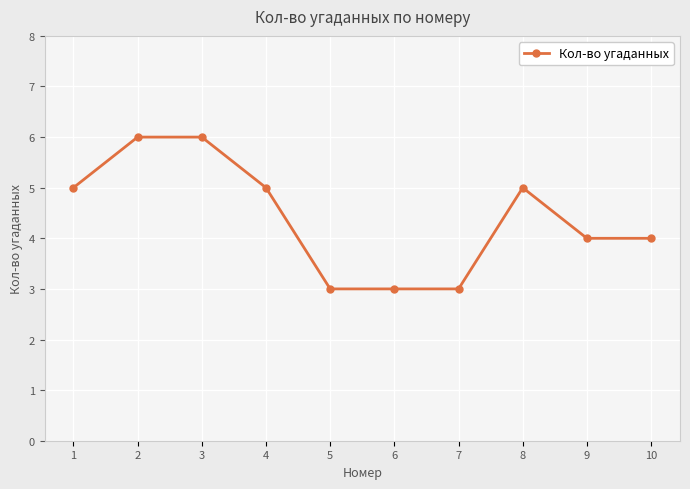

Read the value at 9.

4